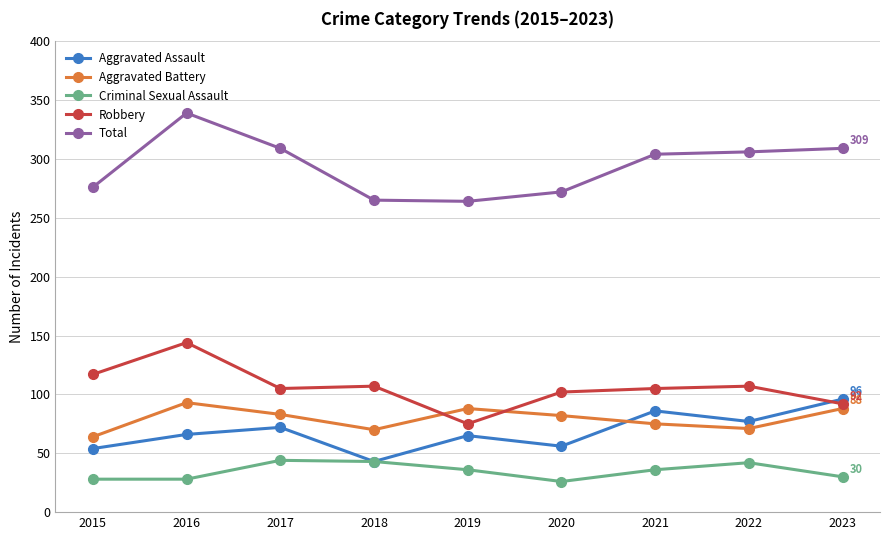

Which series has the widest spread of values?

Total